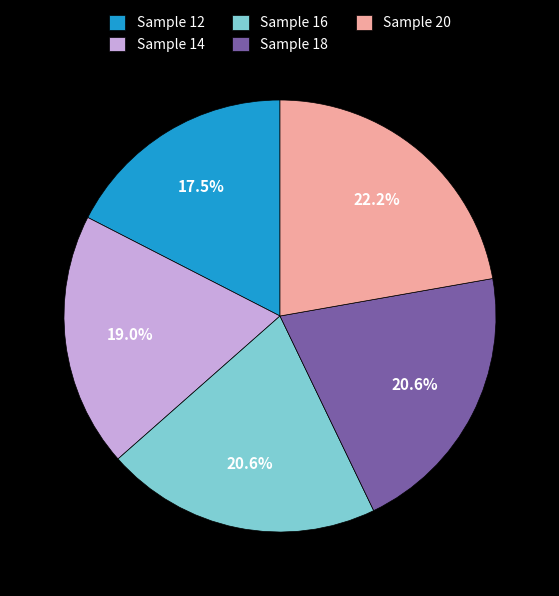

To the nearest percent, what is the combined percentage of Sample 16 and Sample 14?

40%